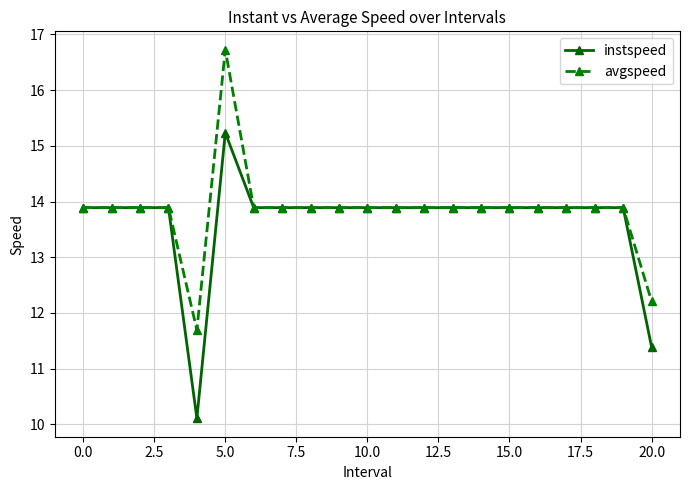

What is the value of the avgspeed point at the 21st from the left?

12.2